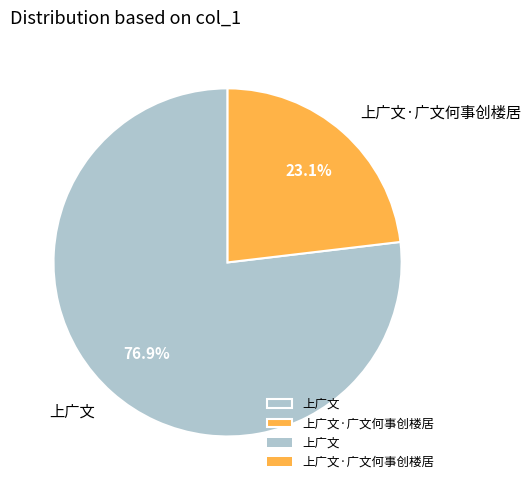

What is the smallest slice in the pie chart?

上广文·广文何事创楼居